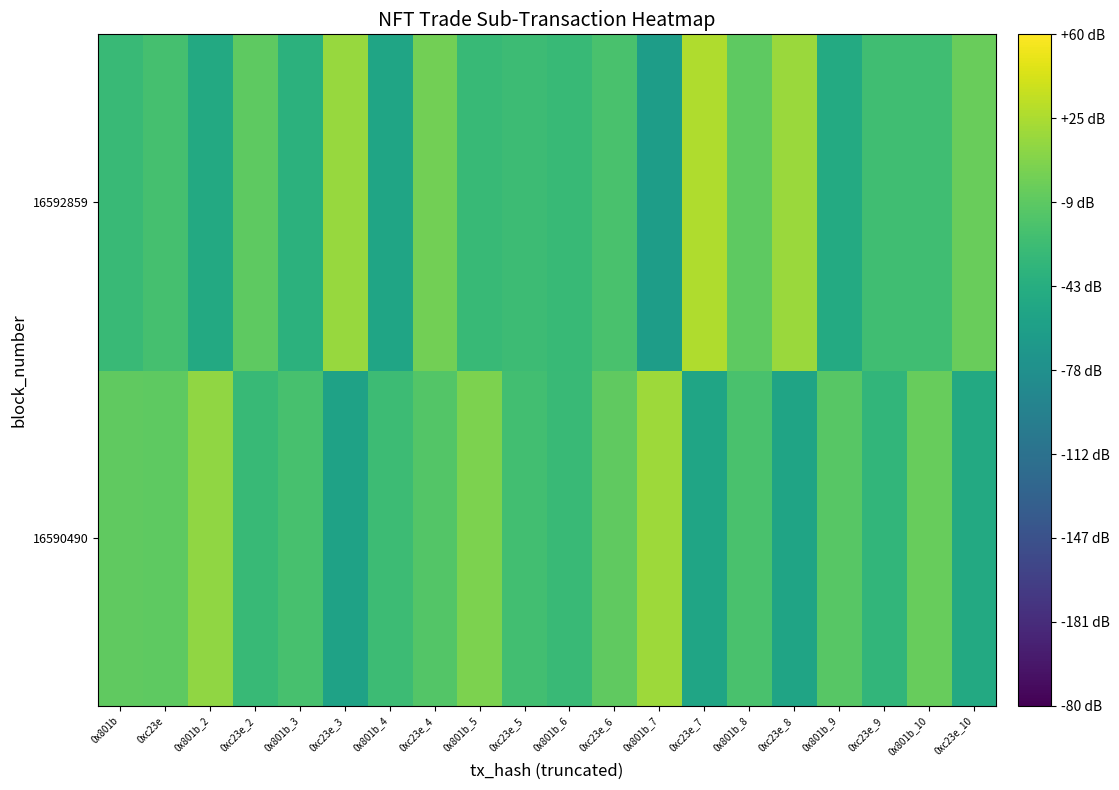

Reading right to left, extract all data points from this chart.

16590490: 0xc23e_10=167.5	0x801b_10=211.9	0xc23e_9=181.5	0x801b_9=204.3	0xc23e_8=161.0	0x801b_8=196.9	0xc23e_7=162.7	0x801b_7=235.9	0xc23e_6=208.2	0x801b_6=187.2	0xc23e_5=192.5	0x801b_5=222.1	0xc23e_4=202.0	0x801b_4=189.5	0xc23e_3=159.4	0x801b_3=195.4	0xc23e_2=185.9	0x801b_2=229.9	0xc23e=207.0	0x801b=208.5
16592859: 0xc23e_10=212.4	0x801b_10=191.1	0xc23e_9=191.9	0x801b_9=168.3	0xc23e_8=234.5	0x801b_8=207.9	0xc23e_7=242.9	0x801b_7=153.9	0xc23e_6=196.2	0x801b_6=186.5	0xc23e_5=188.8	0x801b_5=185.5	0xc23e_4=216.9	0x801b_4=162.0	0xc23e_3=233.1	0x801b_3=177.4	0xc23e_2=208.0	0x801b_2=167.5	0xc23e=194.4	0x801b=186.7